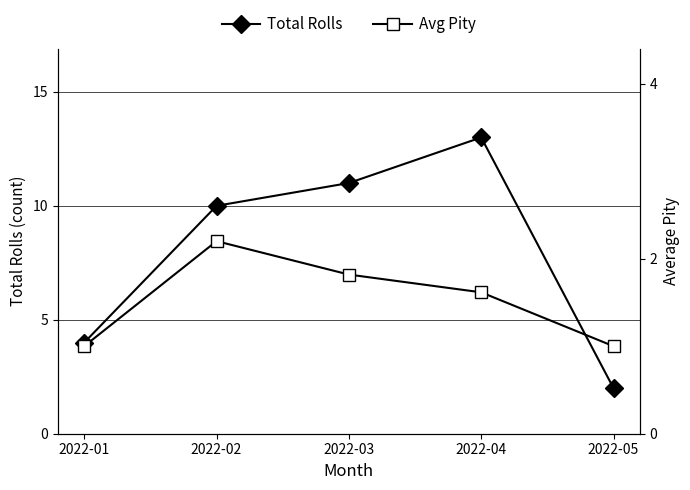

At which label does Total Rolls first exceed 10?

2022-03